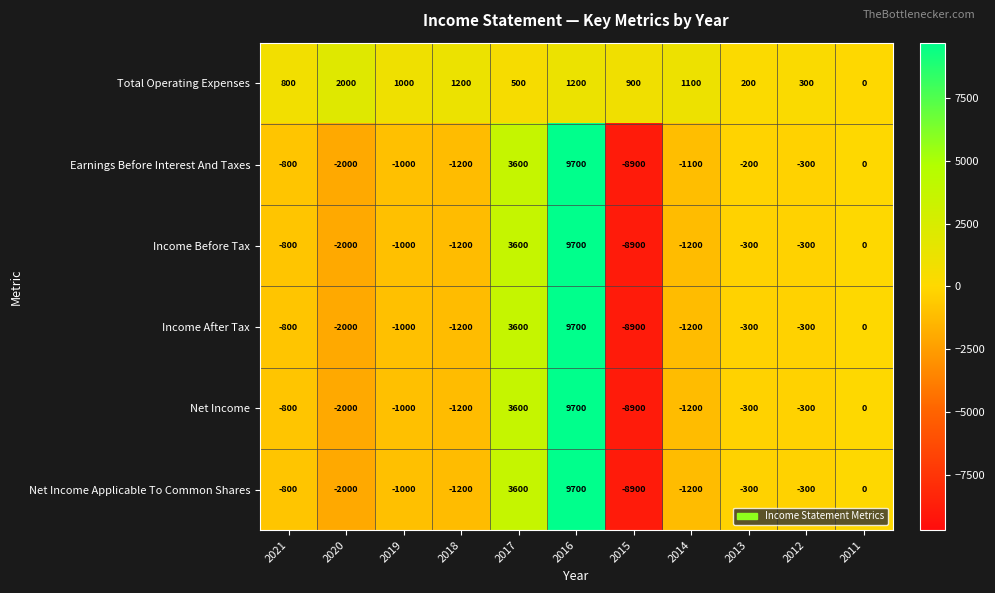

What is the average value of the Net Income series?

-218